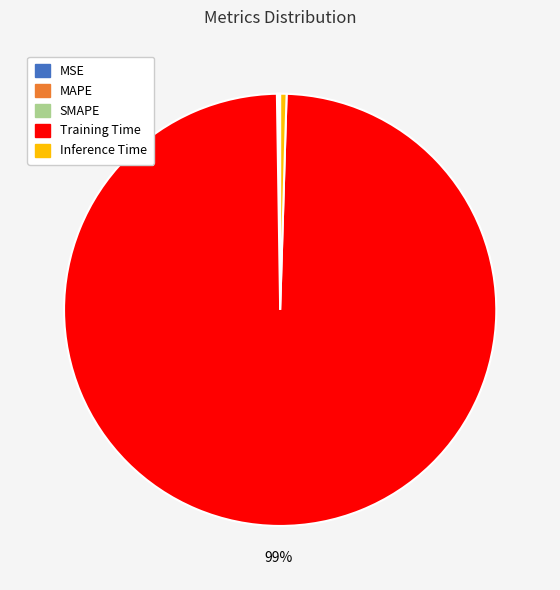

Does Training Time represent more than half of the total?

Yes